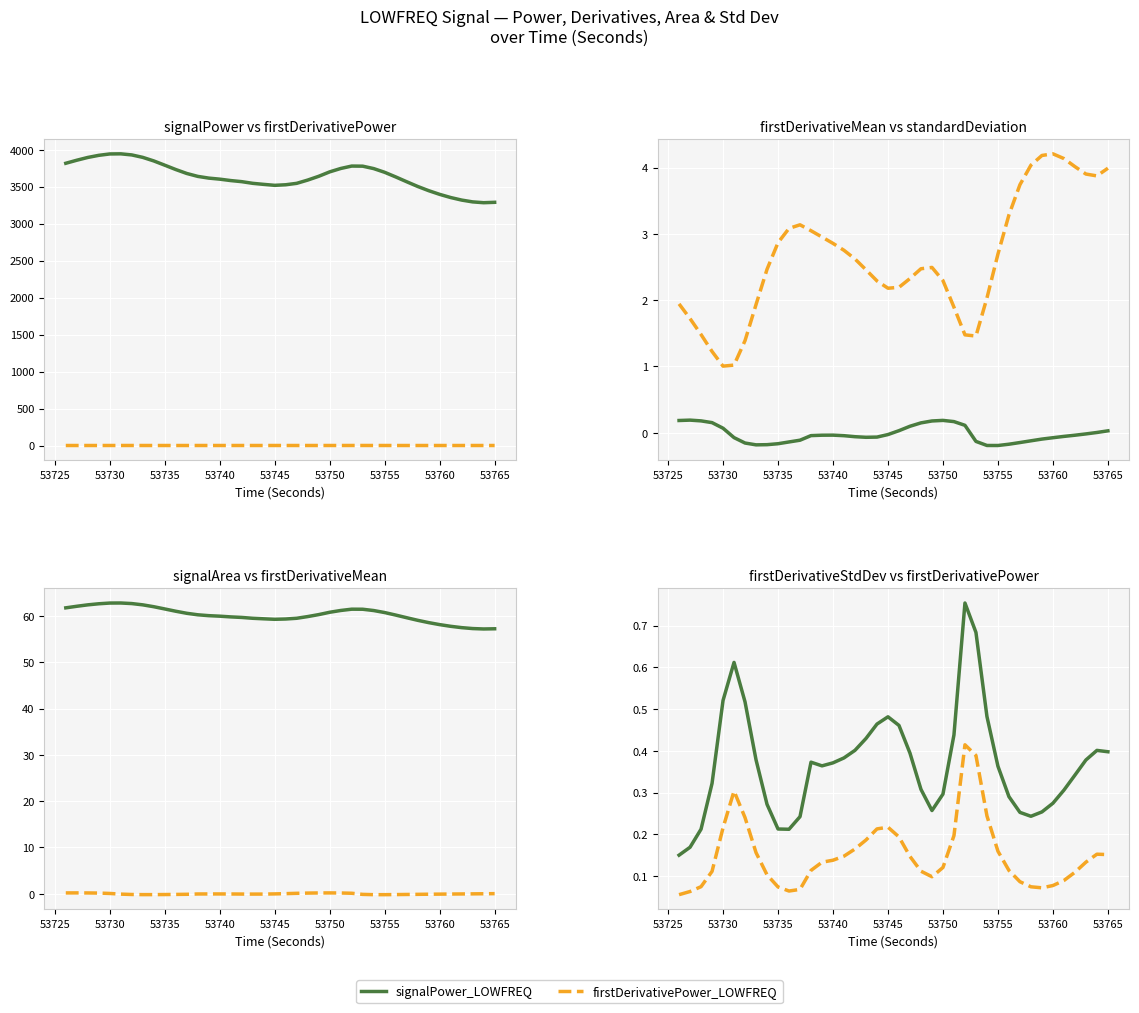

At how many categories does at least one series exceed 2085?

40